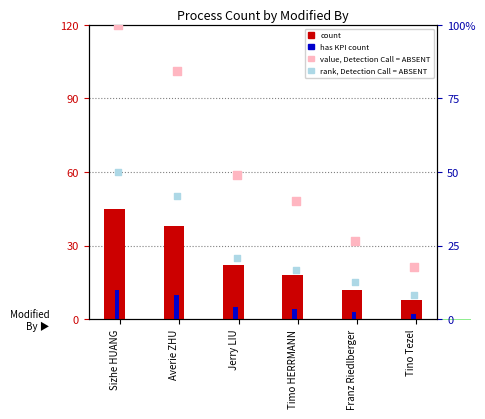

Which series has the widest spread of Y values?

value, Detection Call = ABSENT